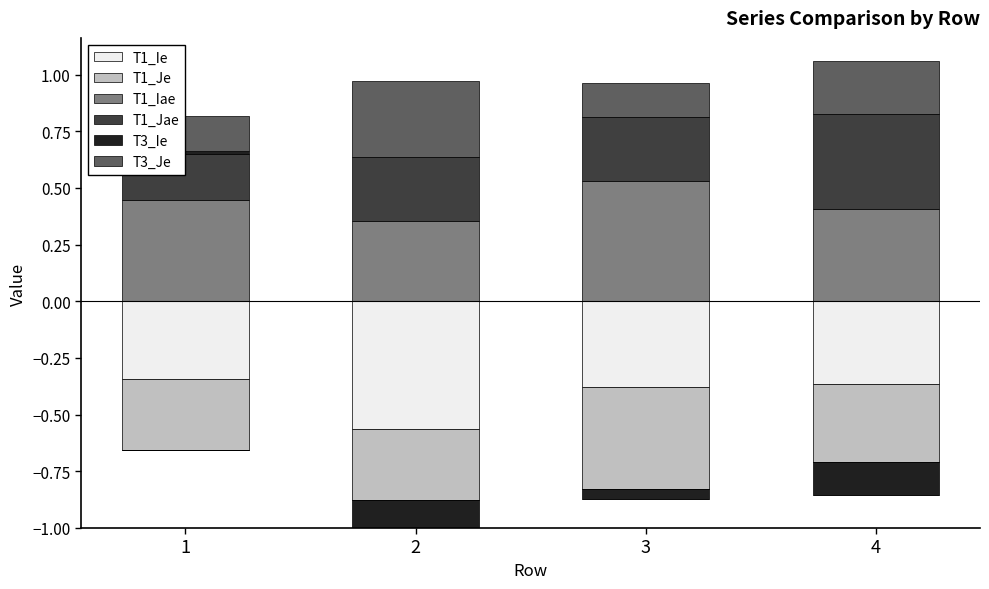

True or false: T1_Iae has a value of 0.5 at 3.

True